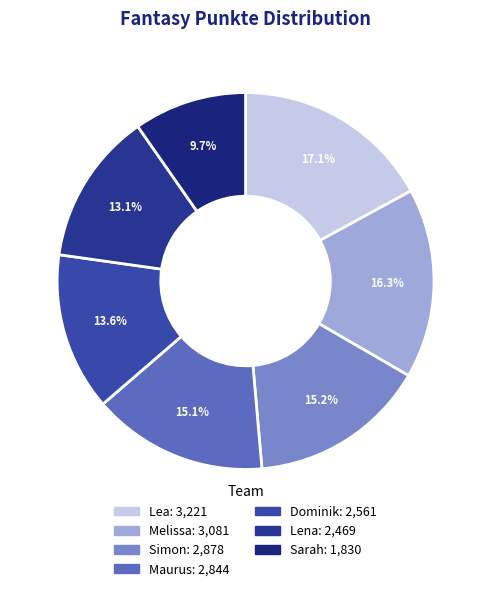

Which has a higher value, Sarah or Lena?

Lena